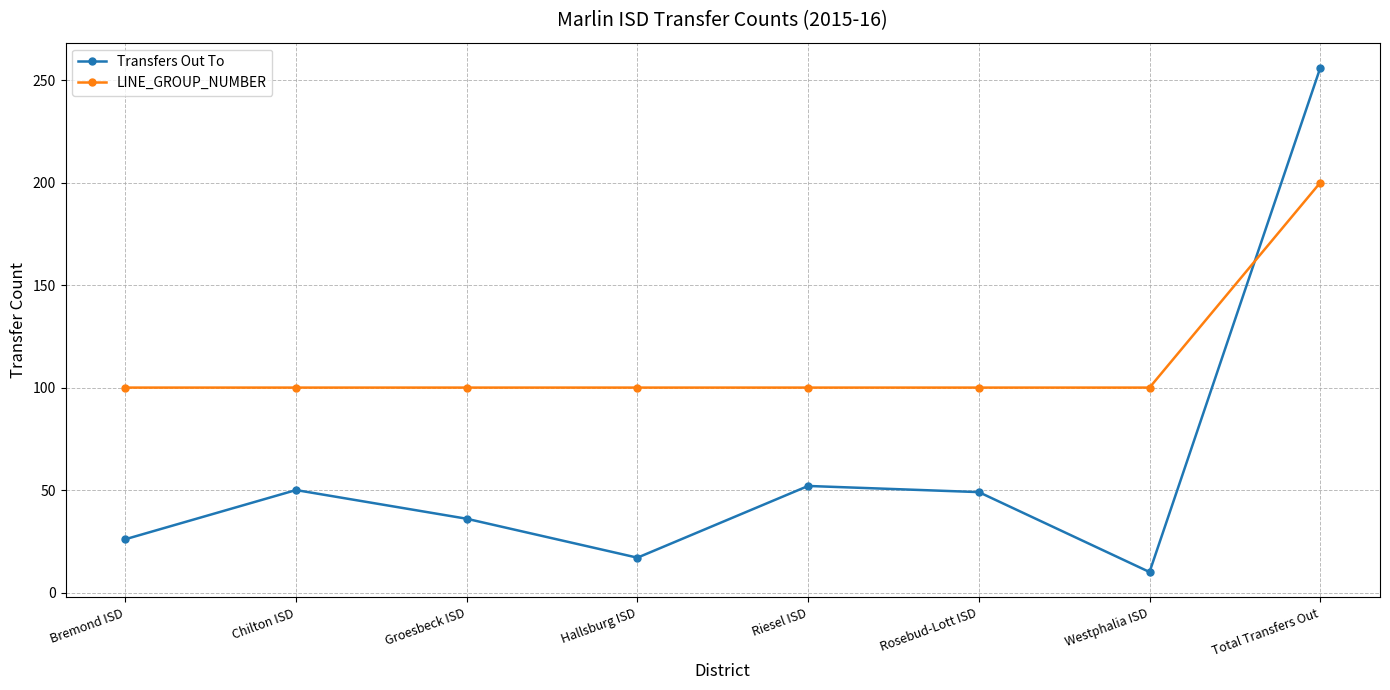

Which series has the largest range (max minus min)?

Transfers Out To